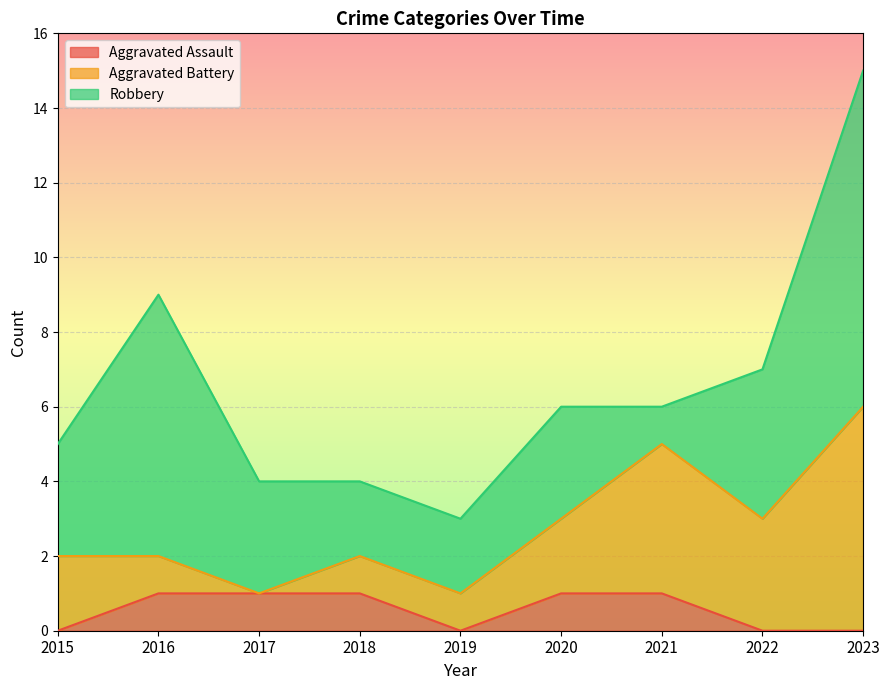

How many Aggravated Battery values are between 1 and 3?

6